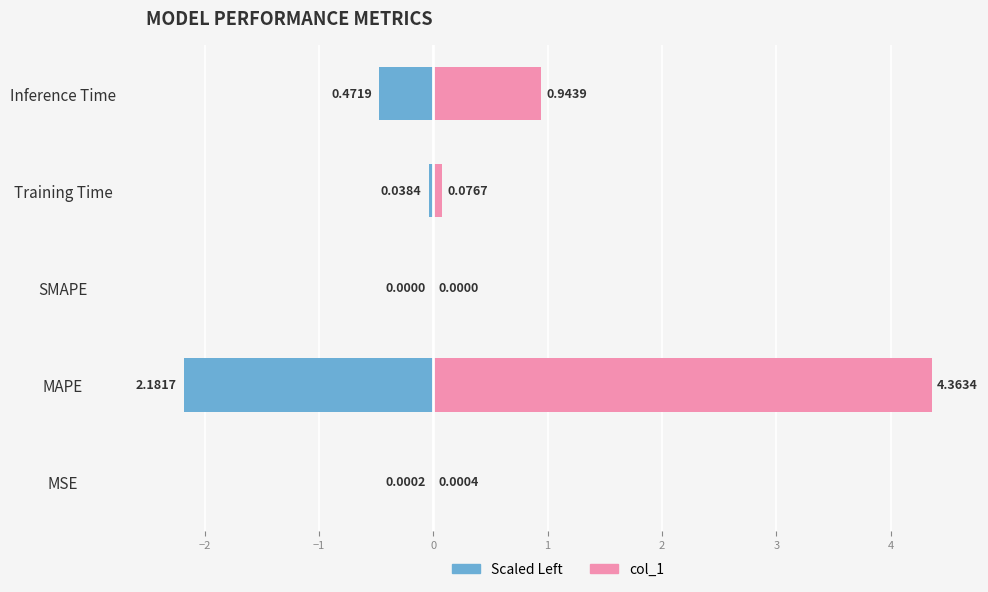

Which series has the widest spread of values?

Right (pink)